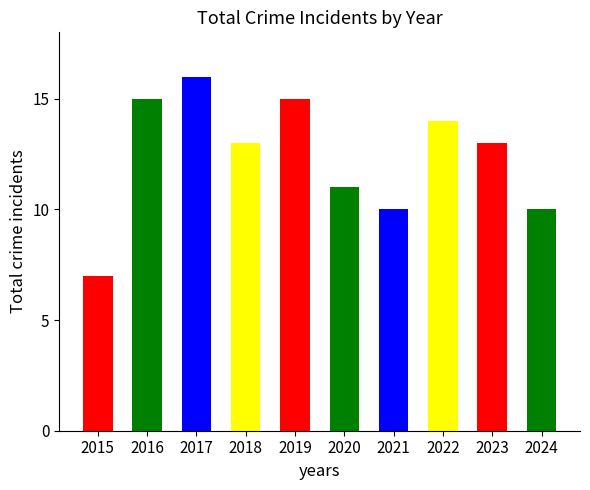

What is the average value?

12